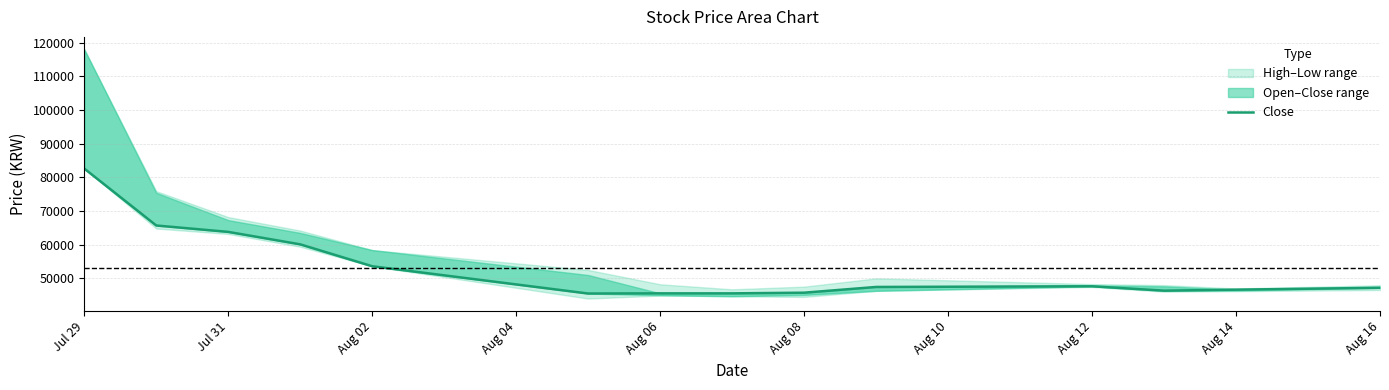

True or false: the data shows 47450 at Aug 16.

True